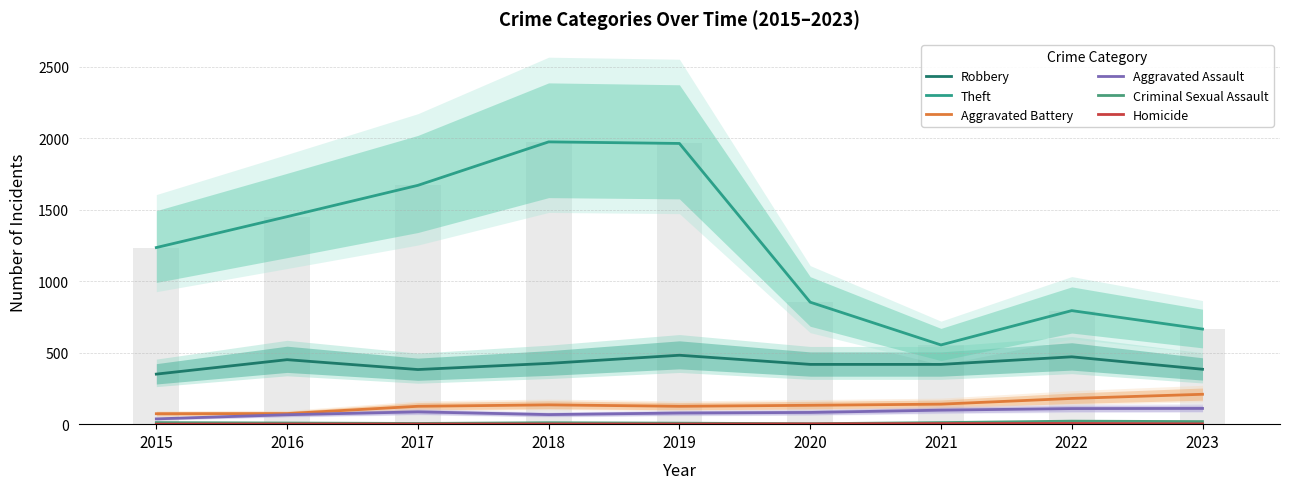

What is the value of the Robbery bar at the 5th from the left?

482